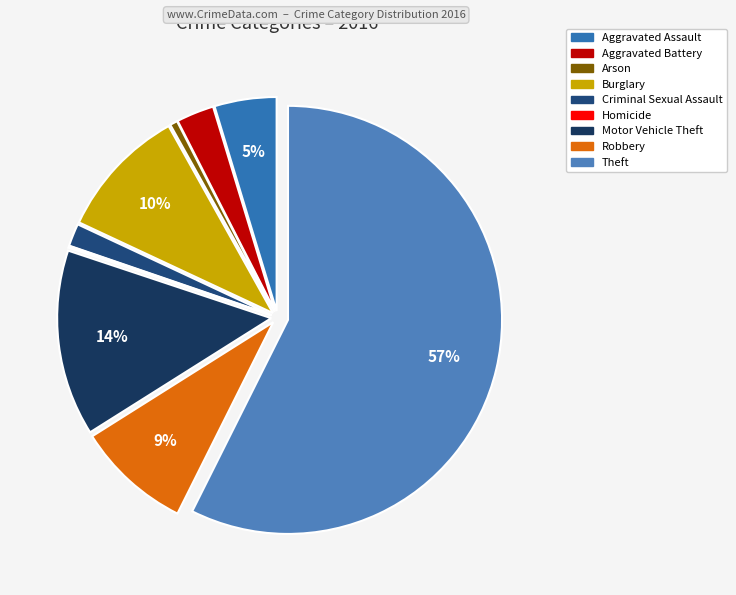

What is the ratio of the value at Motor Vehicle Theft to the value at Burglary?

1.4